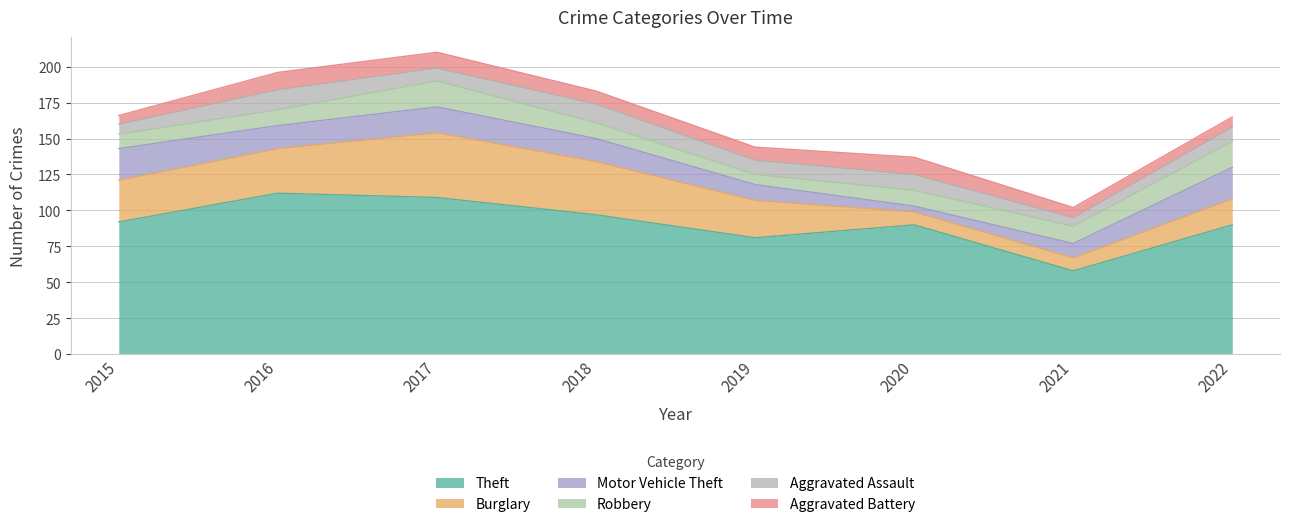

Is it true that Theft equals 188 at 2016?

False